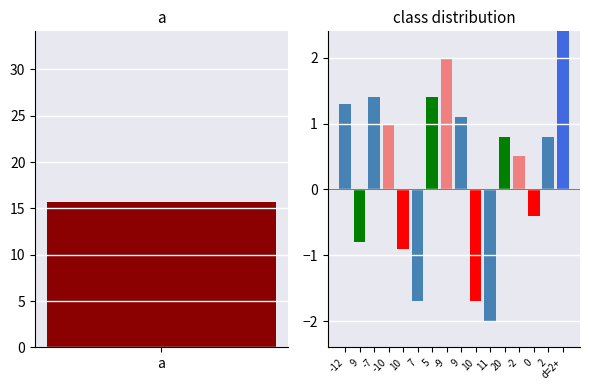

Is it true that the value at -7 is 0.7?

False